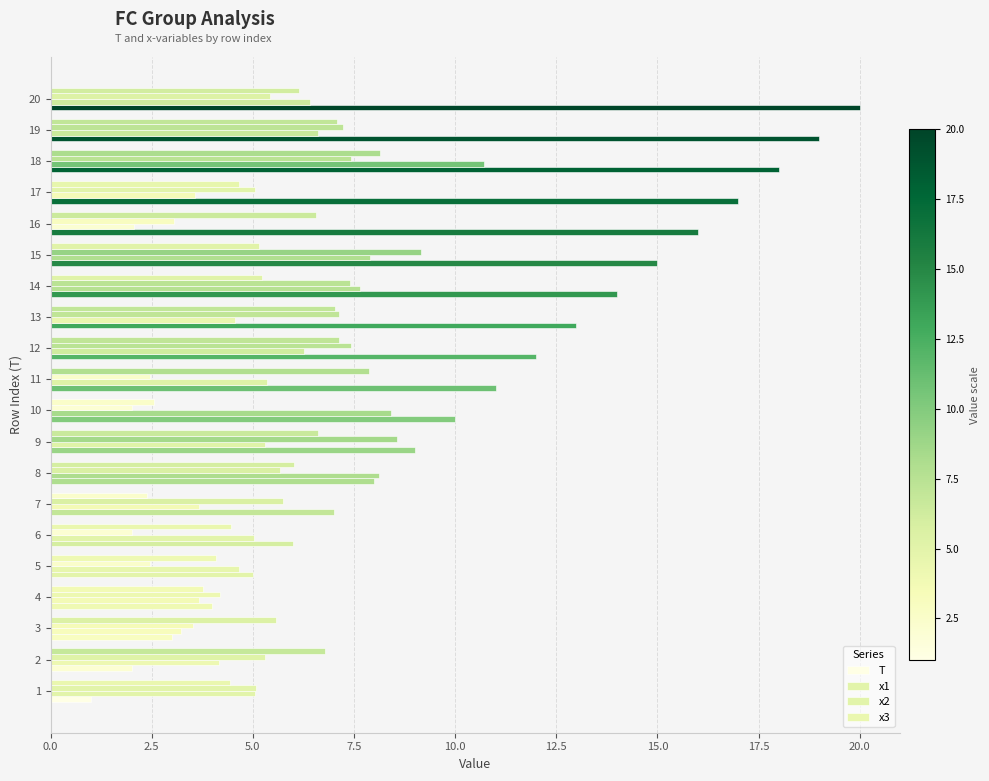

What is the sum of all x1 values?

112.4